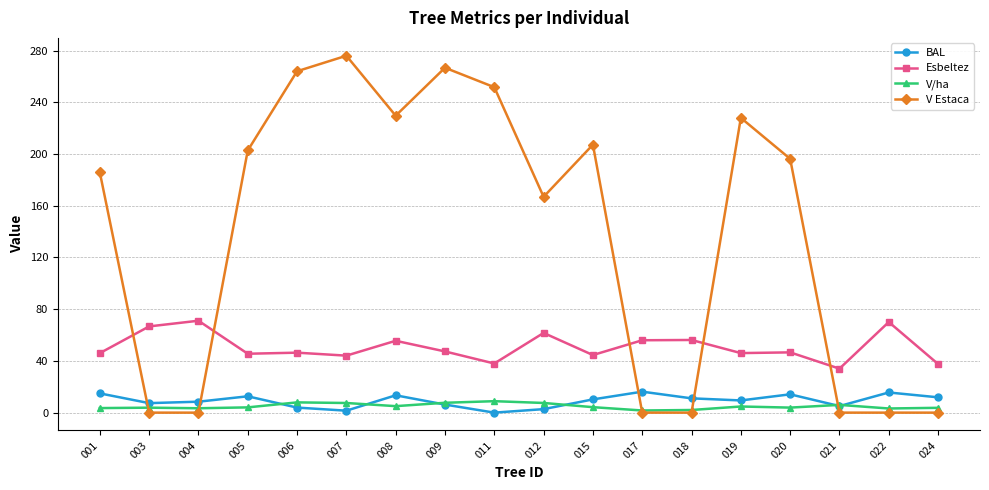

Between which two adjacent categories do V/ha and BAL first intersect?

005 and 006